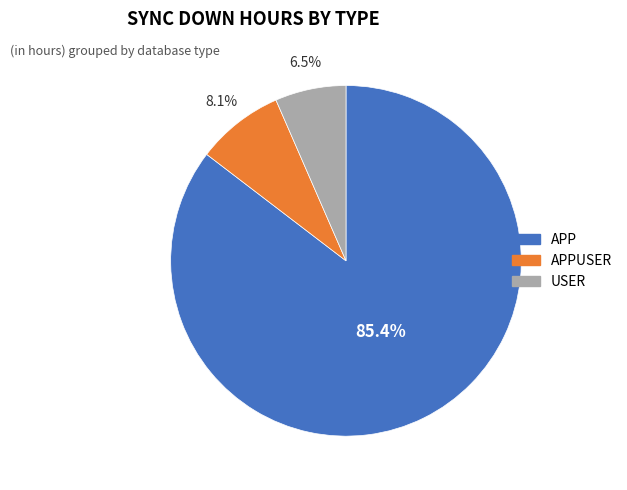

Between APP and USER, which is larger?

APP